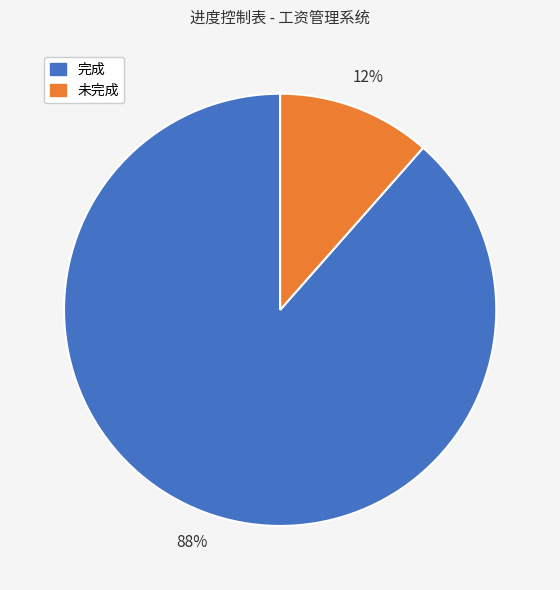

Is there any slice that represents more than half of the pie?

Yes